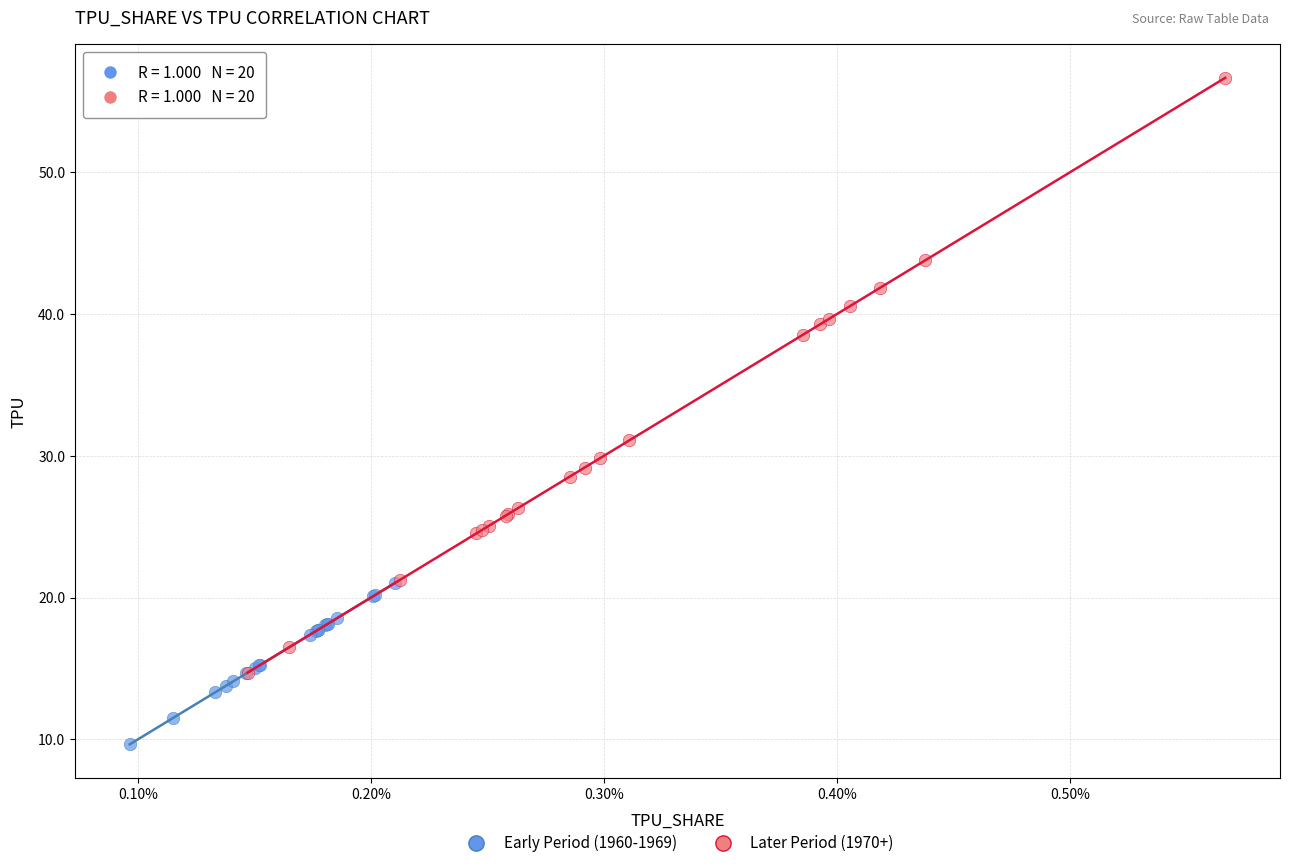

Which series has the widest spread of Y values?

Later Period (1970+)